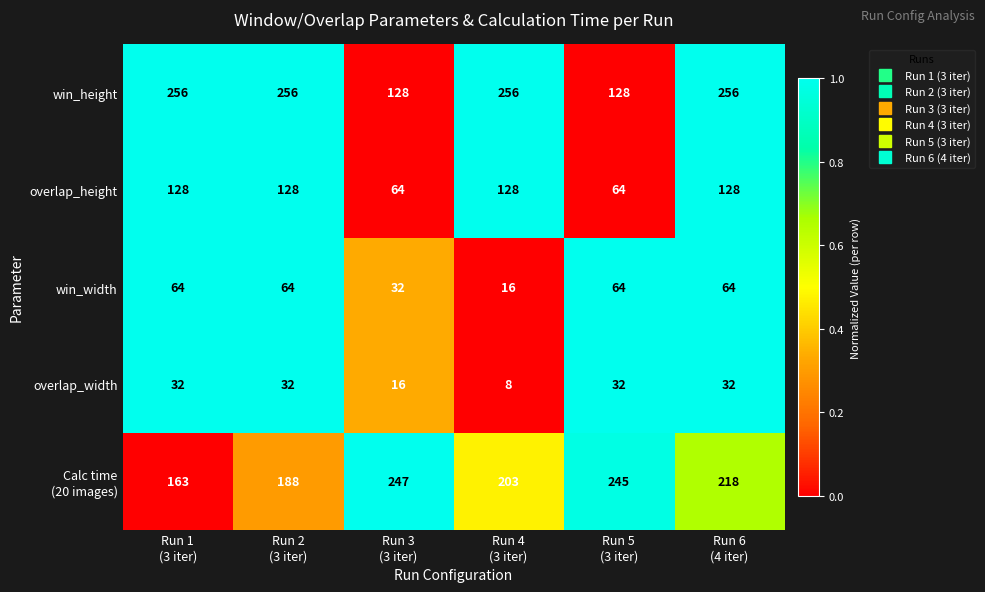

Count the win_width values in the range 32 to 64.

5